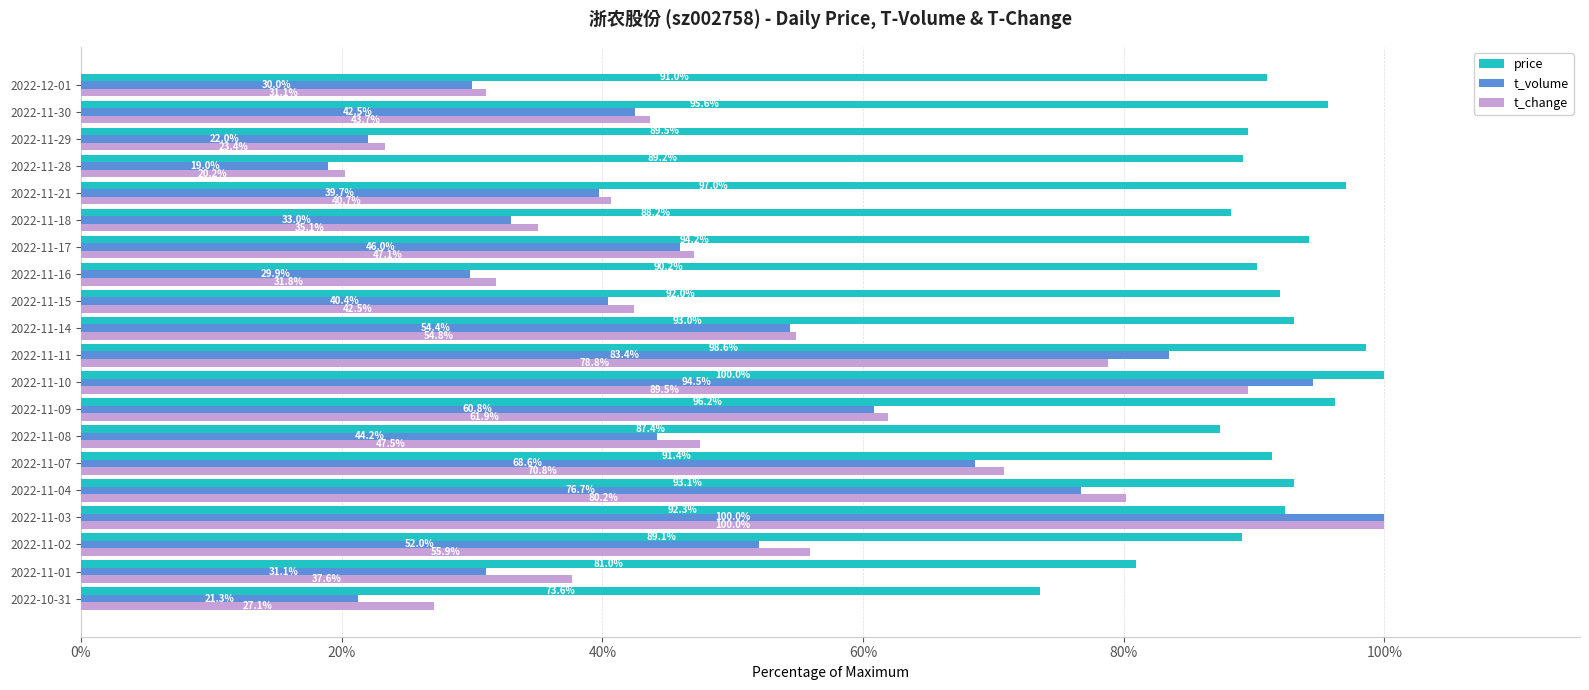

What is the difference between the highest and lowest values at 2022-11-15?

51.6